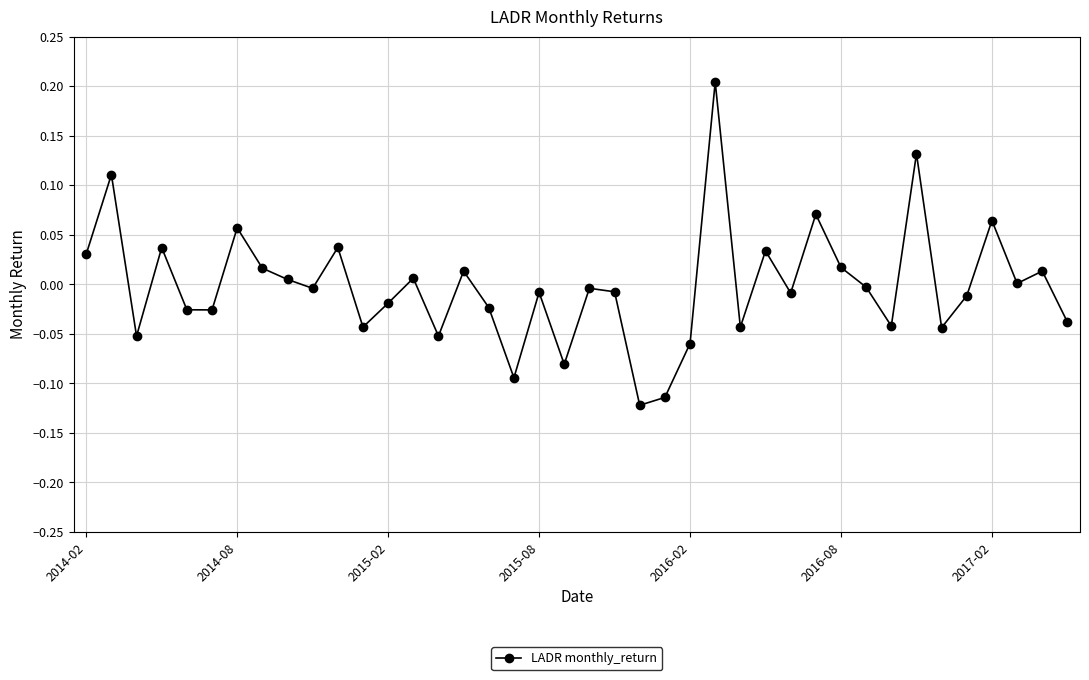

How many points are lower than both their immediate neighbors (excluding endpoints)?

13